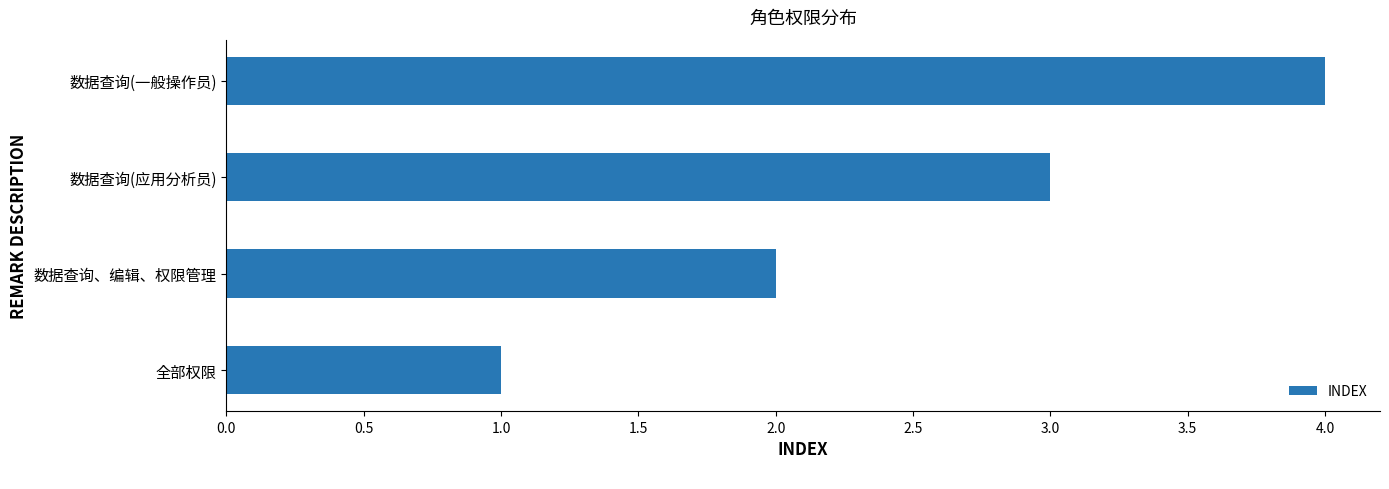

Rank the categories by value from lowest to highest.

全部权限, 数据查询、编辑、权限管理, 数据查询(应用分析员), 数据查询(一般操作员)